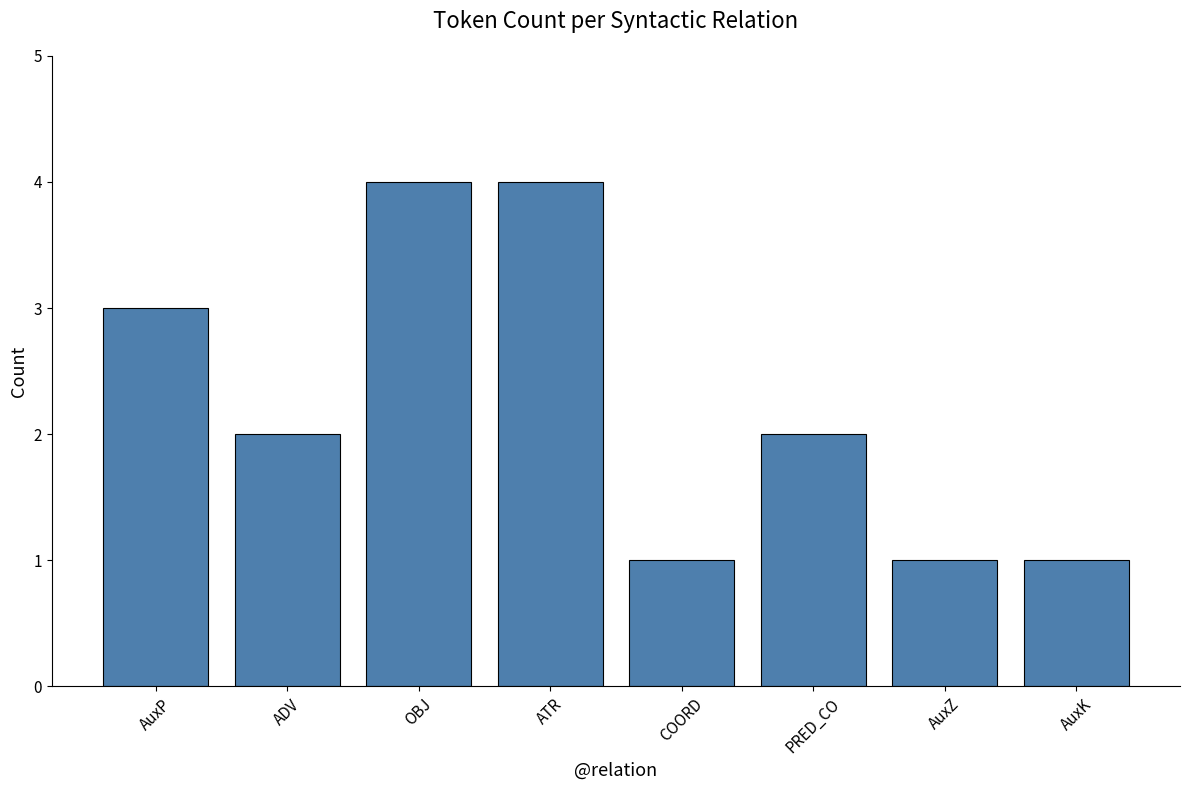

How many series are shown in this chart?

1